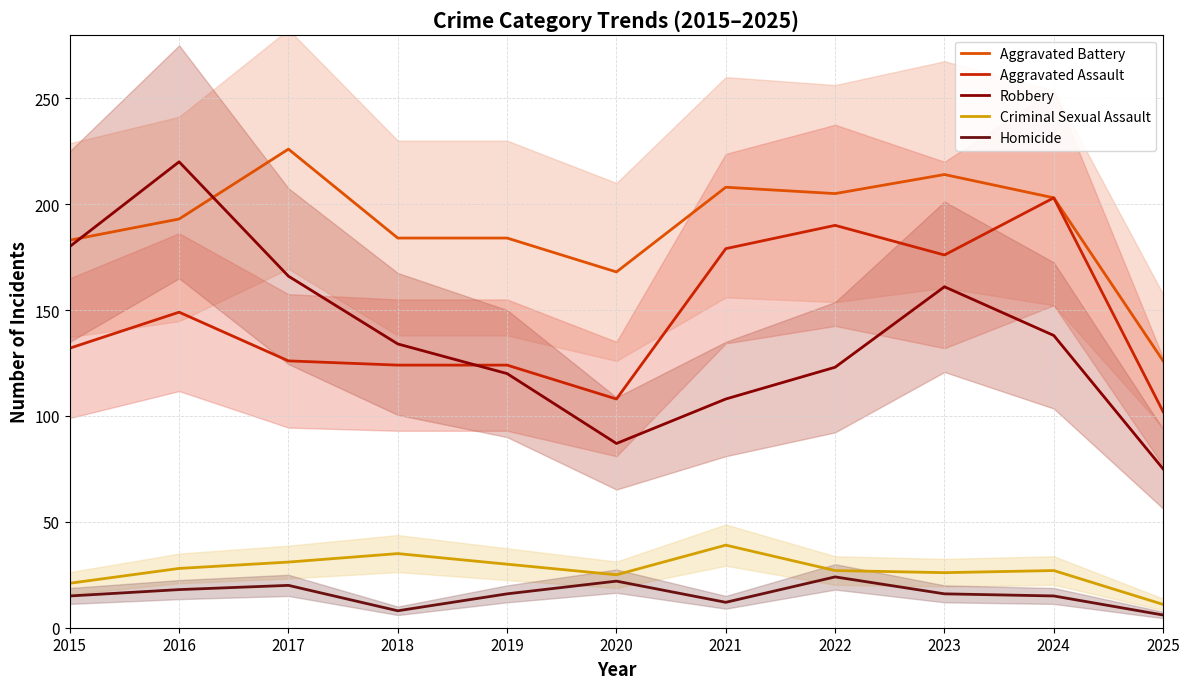

Where is the first local minimum for Criminal Sexual Assault?

2020